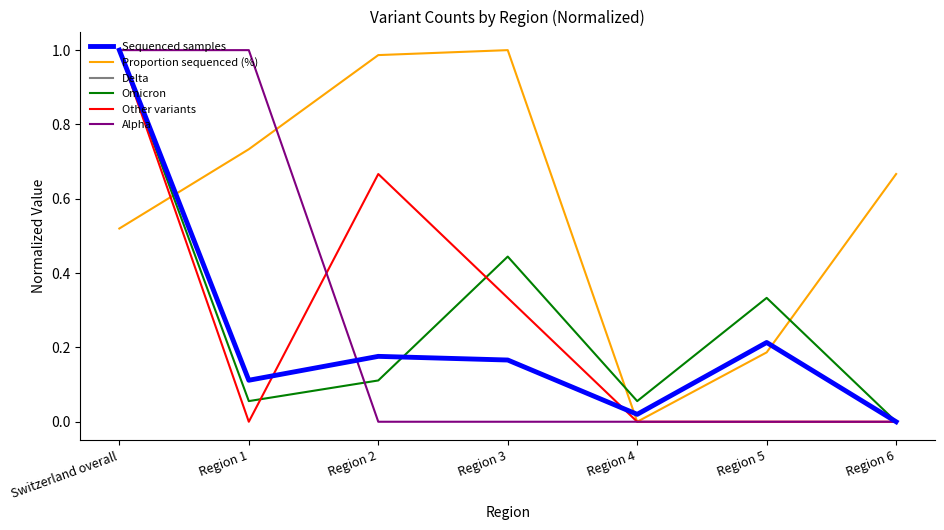

After their last crossing, which series has the higher values: Proportion sequenced (%) or Delta?

Proportion sequenced (%)